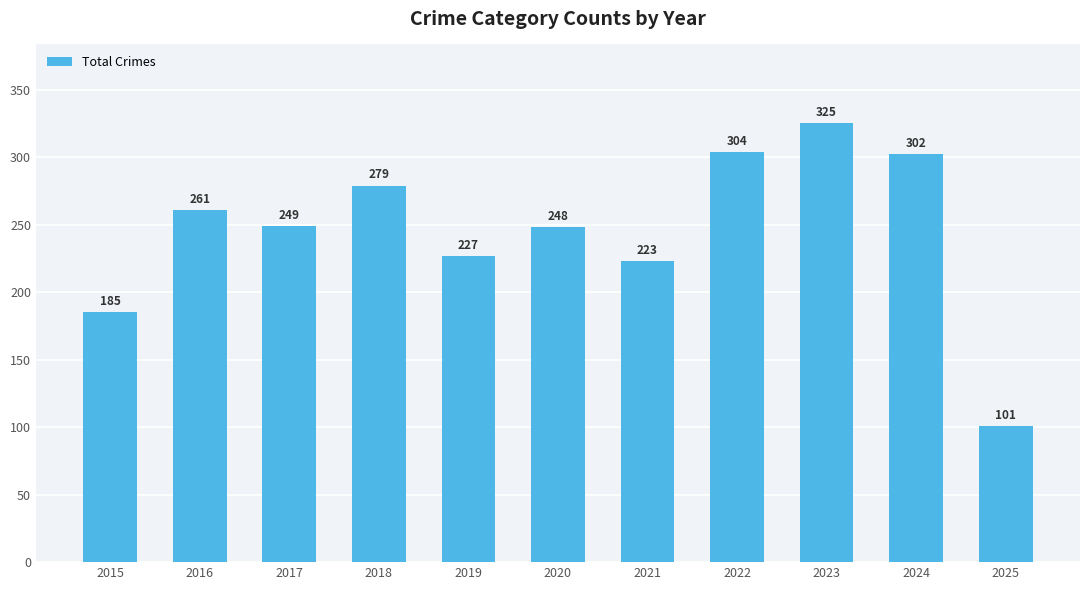

Rank the categories by value from lowest to highest.

2025, 2015, 2021, 2019, 2020, 2017, 2016, 2018, 2024, 2022, 2023